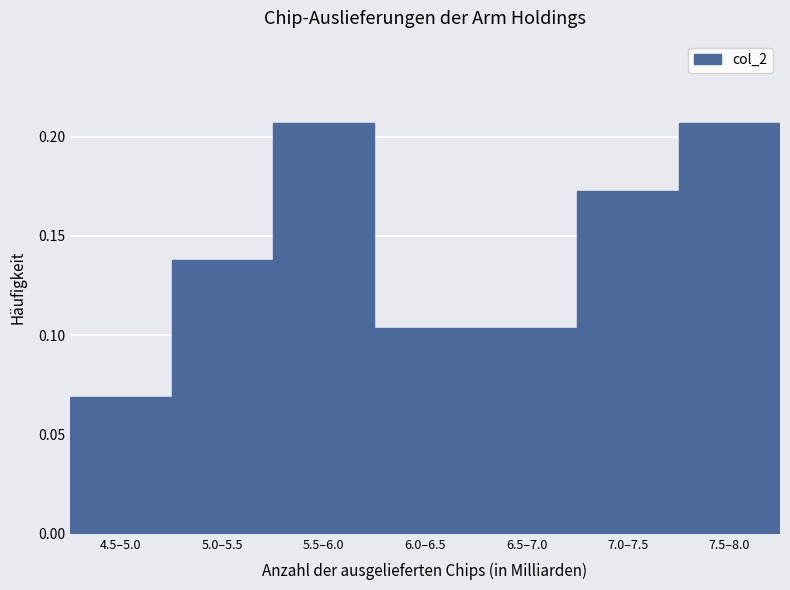

What is the change in value from 6.0–6.5 to 7.0–7.5?

+0.1